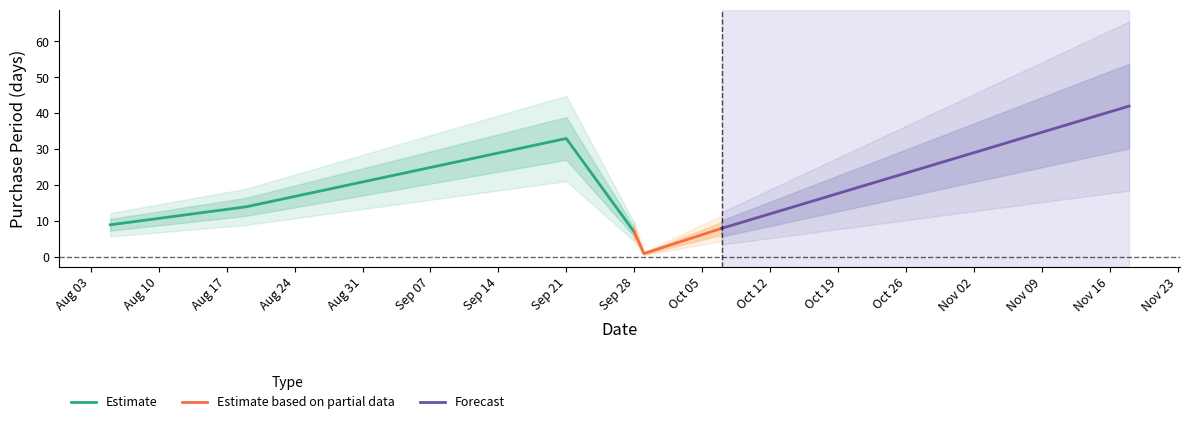

Is it true that the value at 2015-10-07 is 8?

True